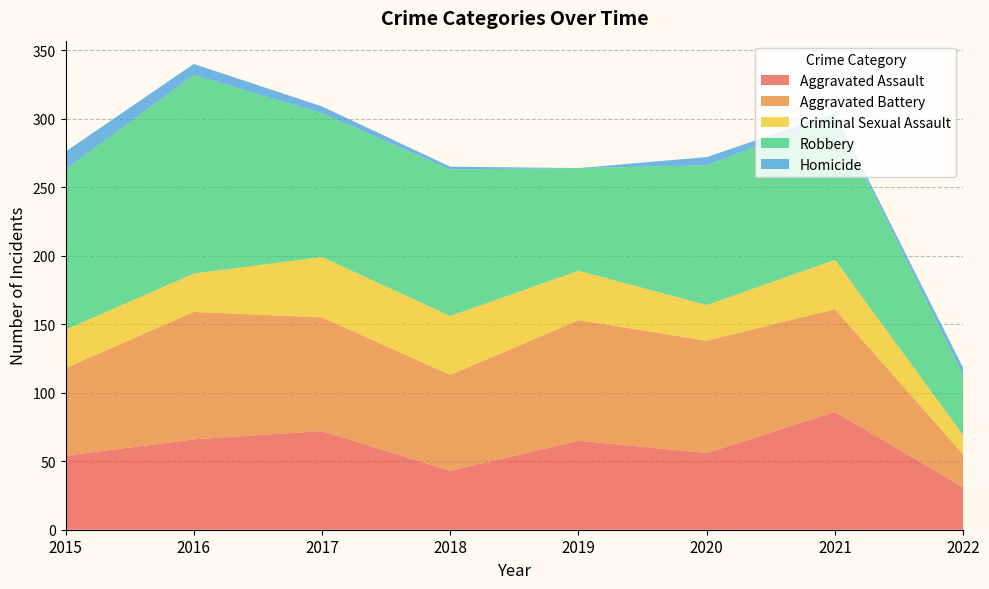

Reading right to left, list all the values displayed in this chart.

Aggravated Assault: 2022=31	2021=86	2020=56	2019=65	2018=43	2017=72	2016=66	2015=54
Aggravated Battery: 2022=24	2021=75	2020=82	2019=88	2018=70	2017=83	2016=93	2015=64
Criminal Sexual Assault: 2022=14	2021=36	2020=26	2019=36	2018=43	2017=44	2016=28	2015=28
Robbery: 2022=44	2021=105	2020=102	2019=75	2018=107	2017=105	2016=145	2015=117
Homicide: 2022=5	2021=2	2020=6	2019=0	2018=2	2017=5	2016=8	2015=13